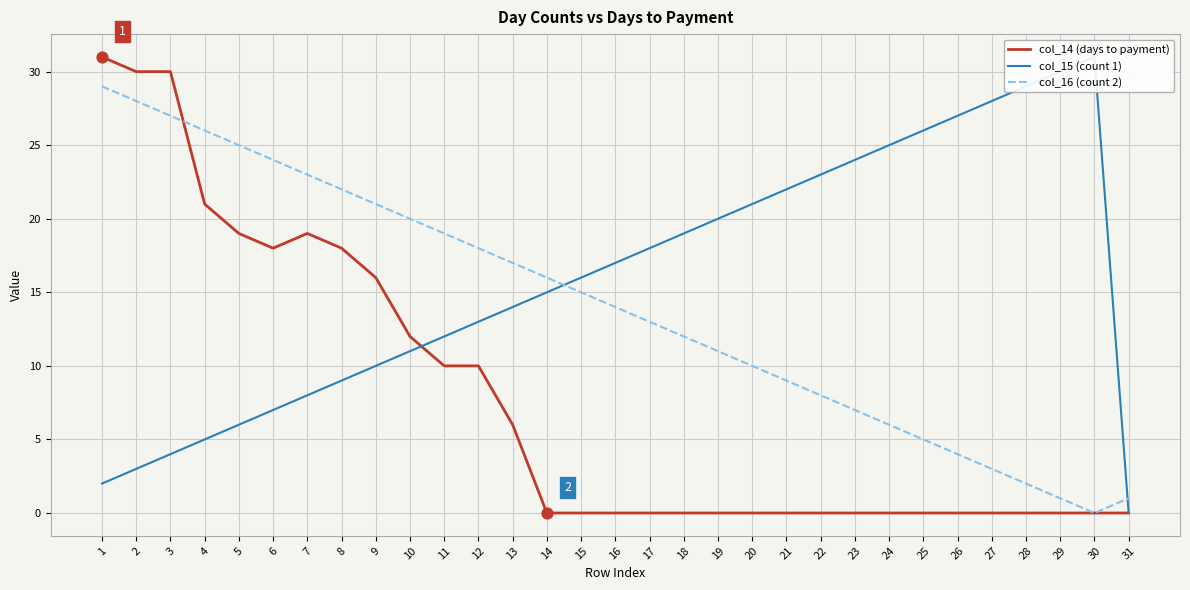

At how many categories does at least one series exceed 28?

6